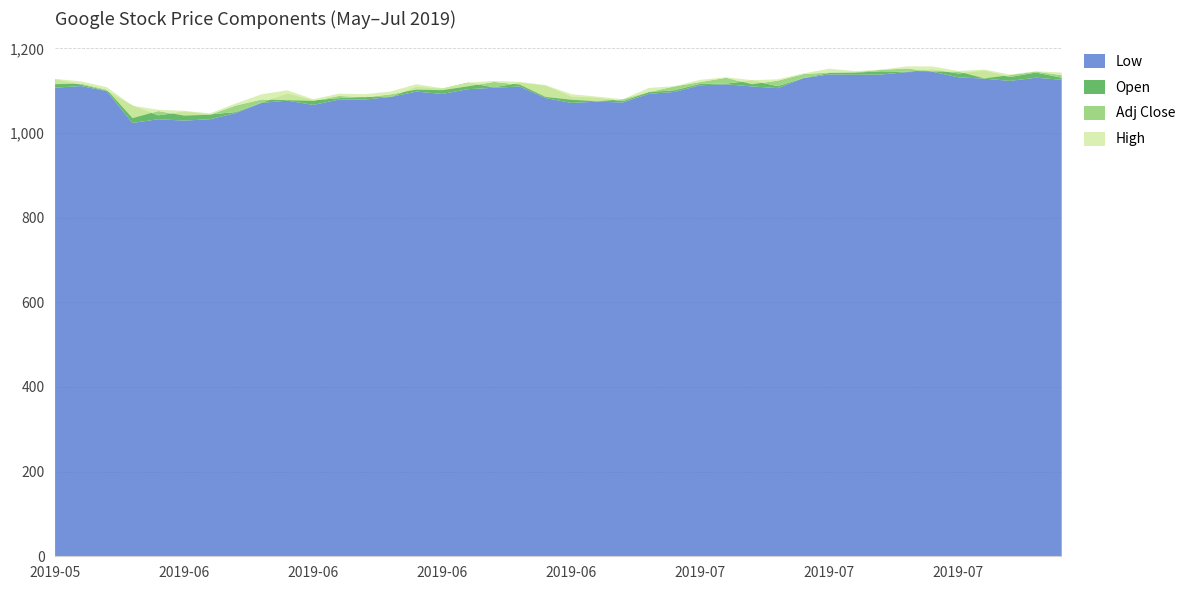

How many distinct data groups are displayed?

4